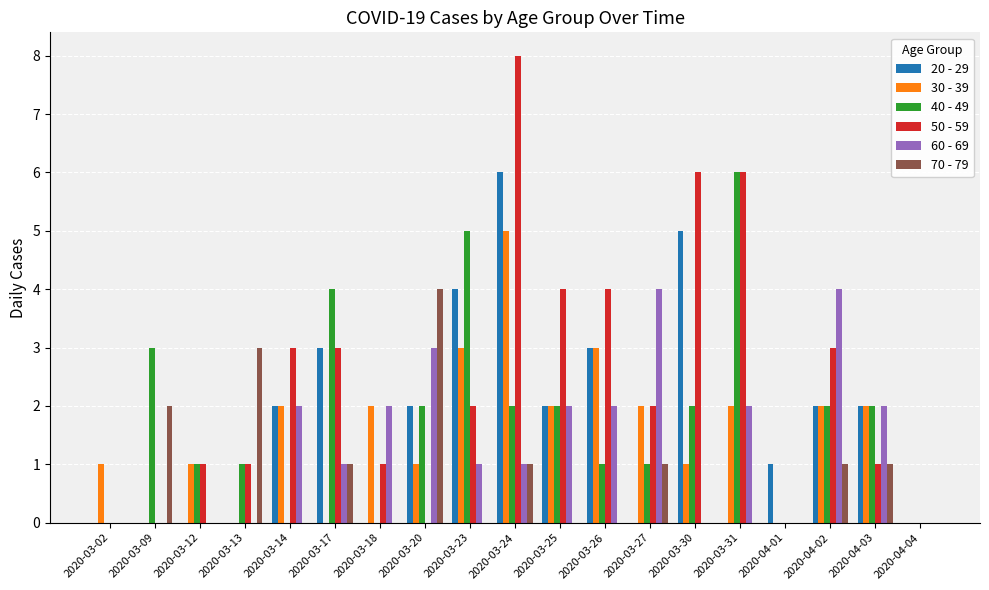

Is it true that 50 - 59 equals 3 at 2020-03-25?

False